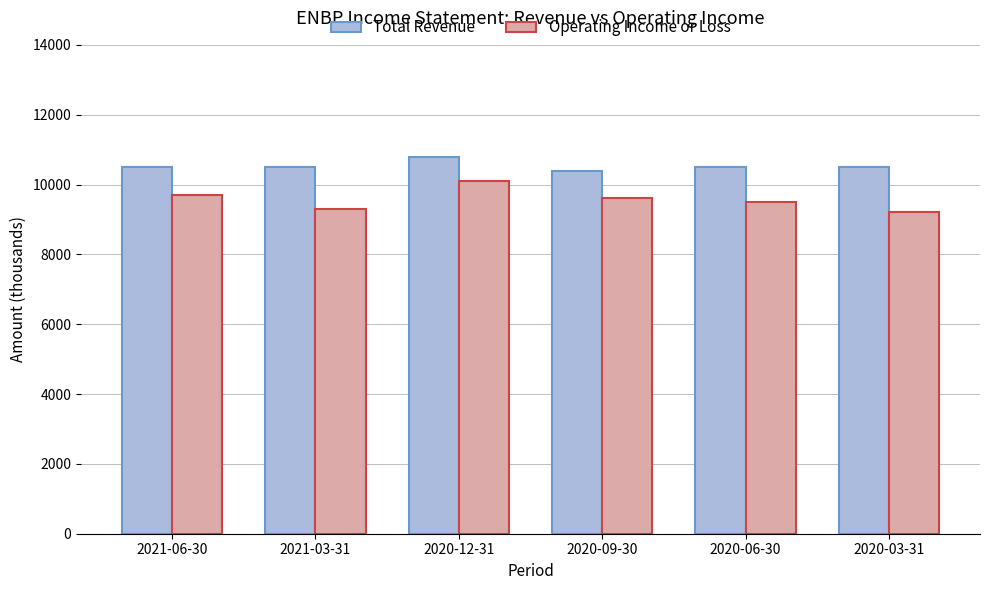

True or false: Total Revenue has a value of 10400 at 2020-09-30.

True